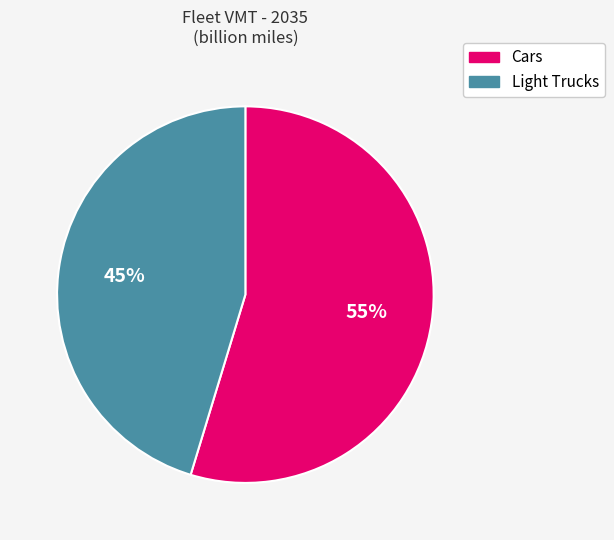

Which slice is the smallest?

Light Trucks